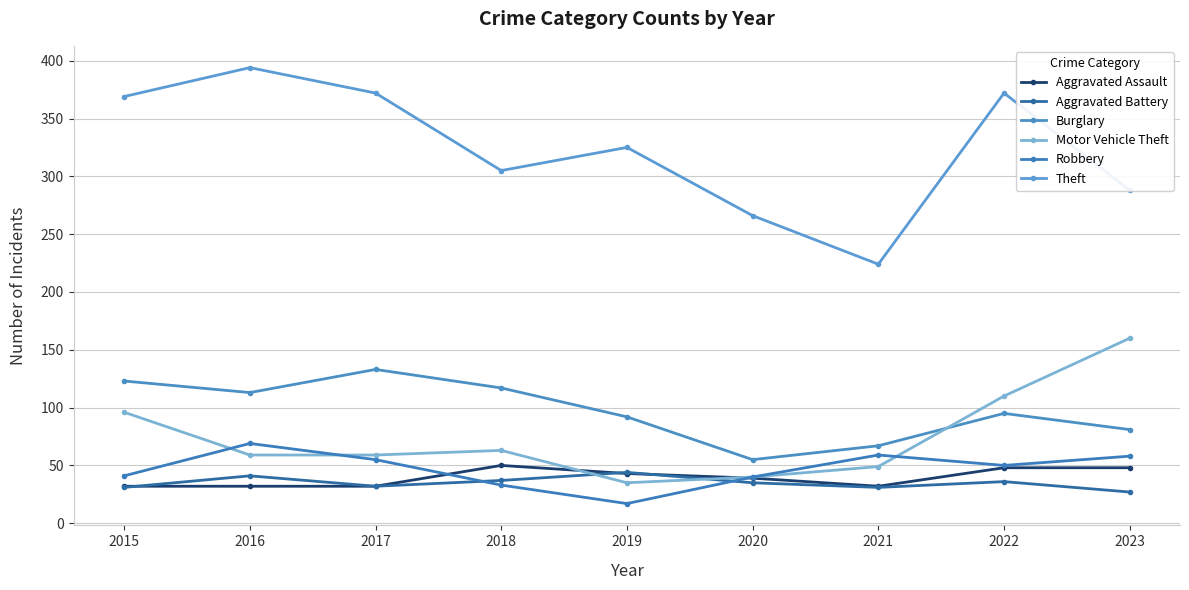

The Burglary series shows 123 at 2015. True or false?

True